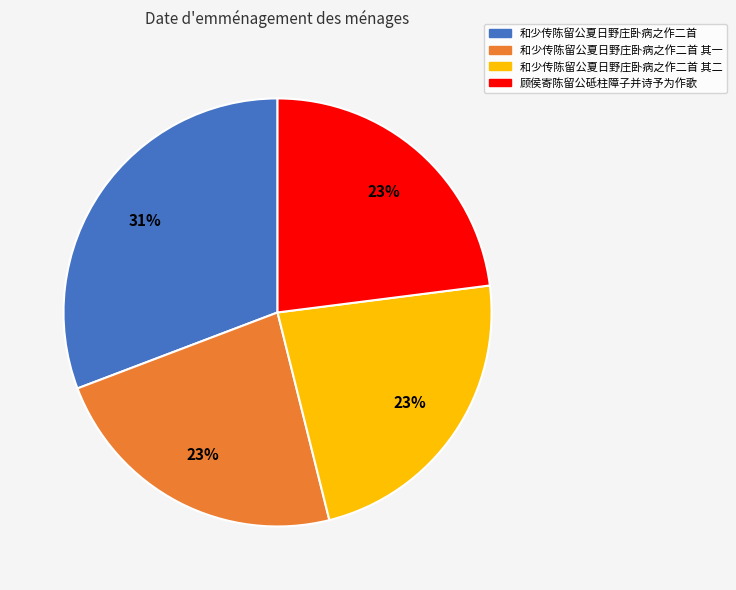

To the nearest percent, what is the difference between the largest and smallest slice percentages?

8%